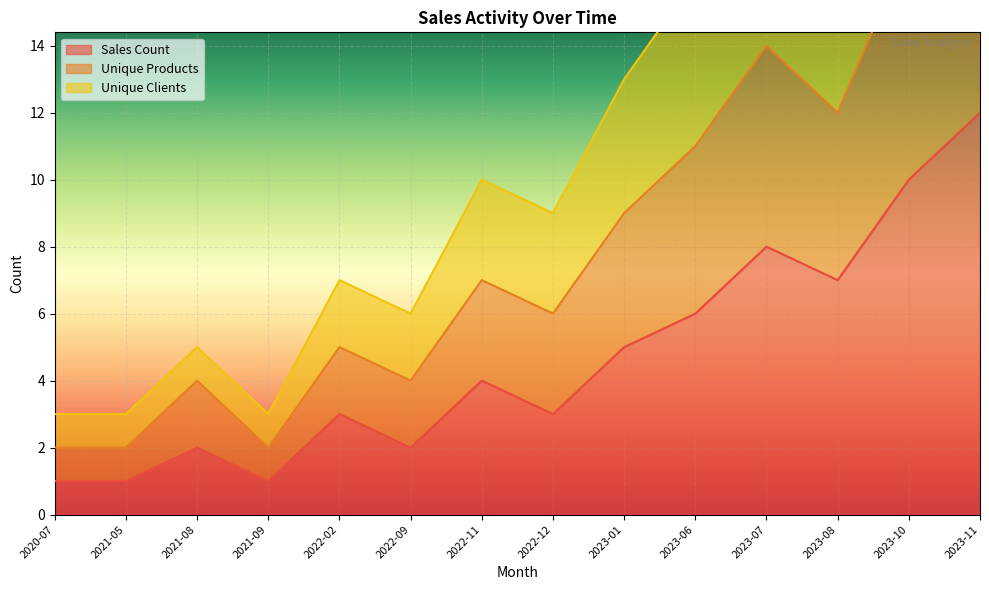

Is the value of Unique Products at 2023-07 greater than the value of Sales Count at 2023-11?

Yes